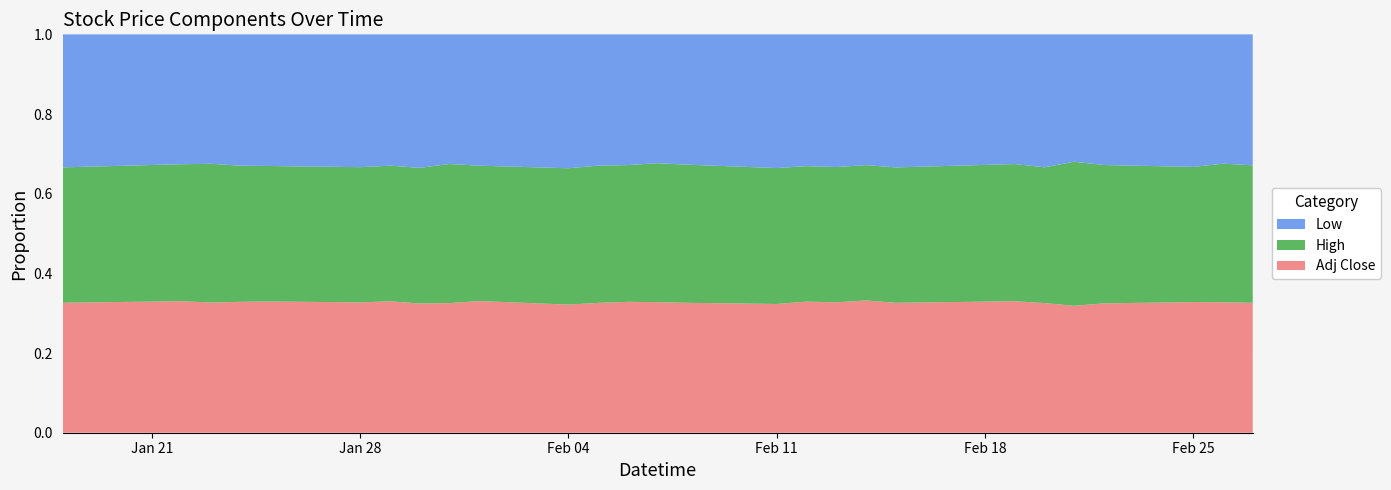

Reading left to right, transcribe all the data shown in this chart.

adj_close: 20.8	19.7	18.9	18.8	19.2	19.0	19.4	20.1	19.3	19.4	19.2	18.6	18.4	17.2	16.5	17.2	18.0	18.7	18.6	19.5	18.8	19.4	16.8	16.6	16.6	16.2	16.4
high: 21.2	20.8	20.3	19.5	19.7	19.4	20.0	20.4	20.7	20.0	19.5	19.4	19.3	18.5	17.5	17.5	18.5	19.1	19.2	19.9	19.9	19.8	19.0	17.6	17.0	17.3	17.2
low: 20.3	20.0	19.0	18.8	19.1	18.7	19.4	19.5	19.3	19.5	18.4	18.4	18.5	17.4	16.5	16.6	17.9	18.4	18.8	19.0	19.0	18.9	16.7	16.5	16.4	16.3	16.3